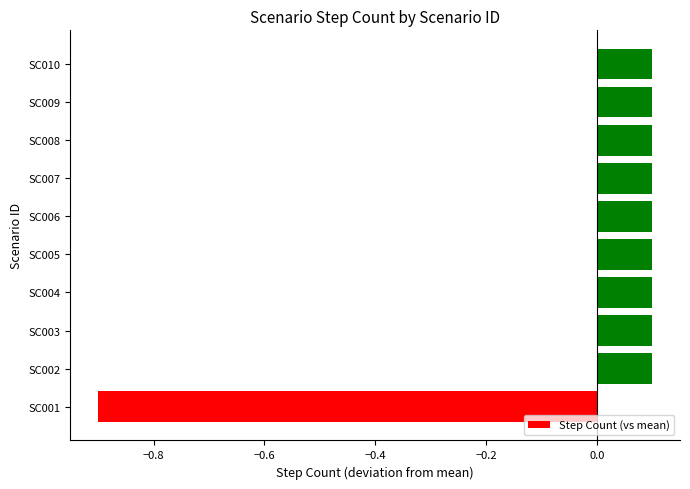

What is the difference between the second highest and minimum values?

1.0